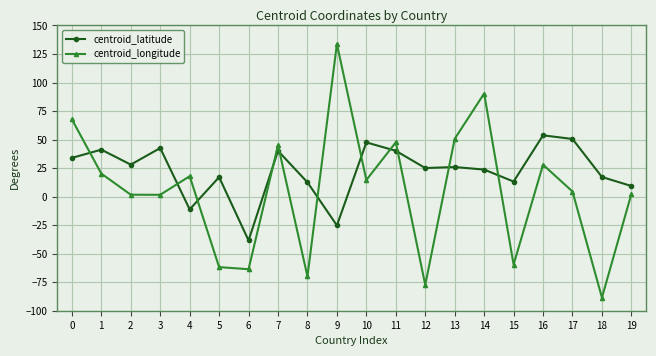

Which series has the largest total across all categories?

centroid_latitude